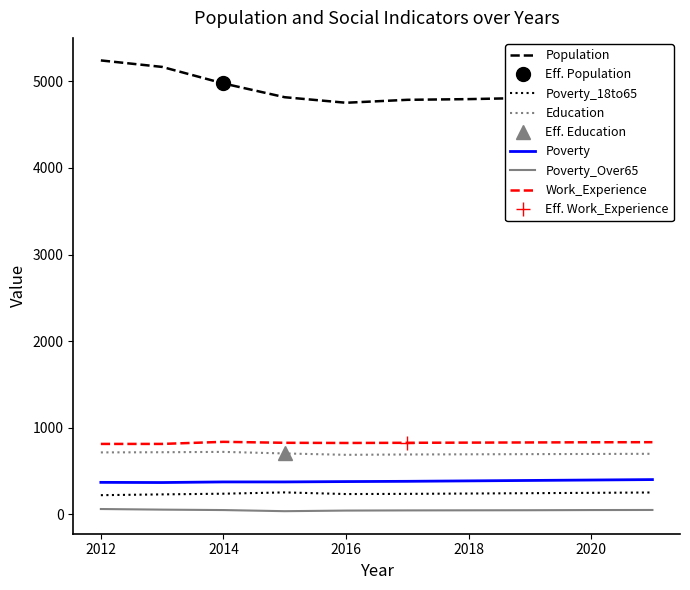

What are all the series names shown in the legend?

Population, Poverty_18to65, Education, Poverty, Poverty_Over65, Work_Experience